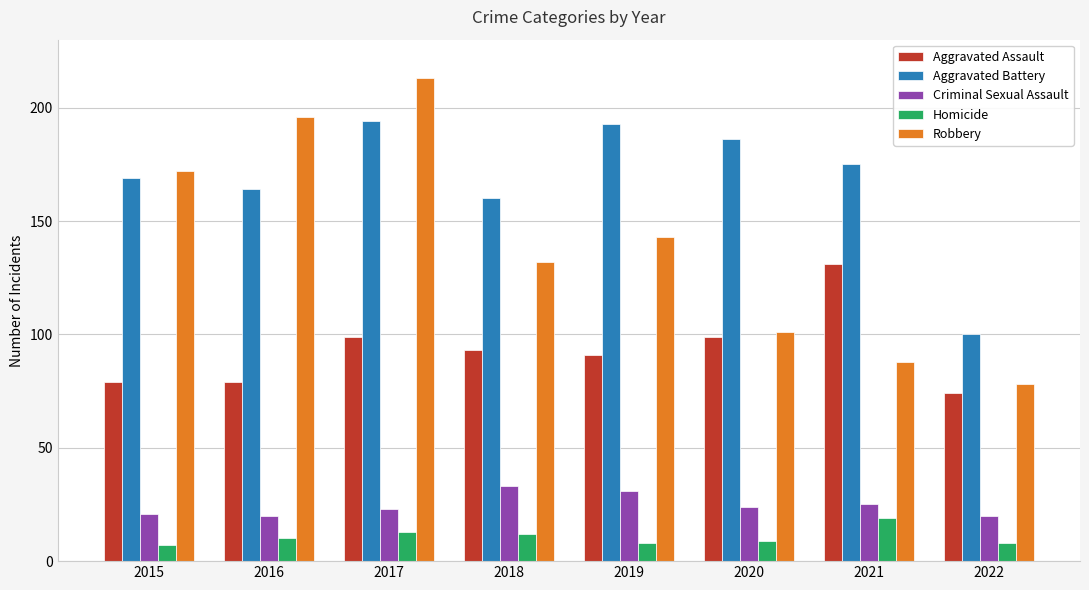

At which category is the sum across all series the highest?

2017